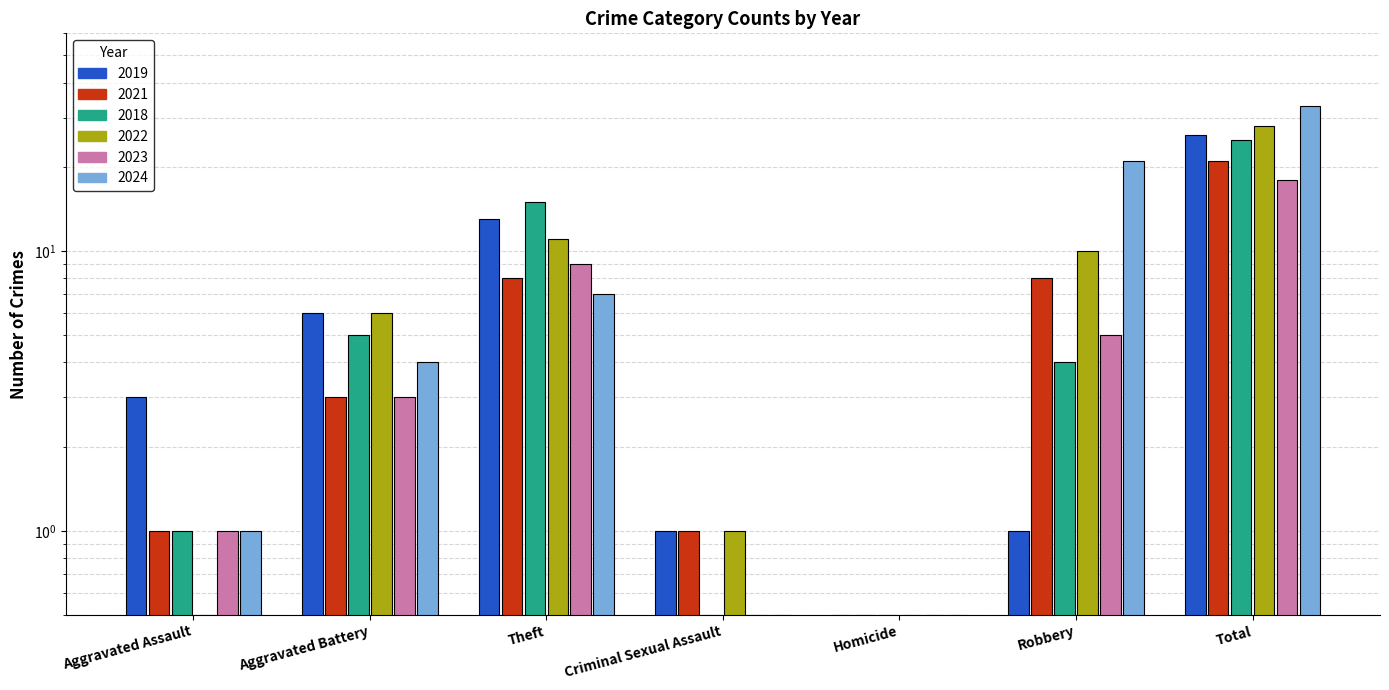

What is the sum of all 2022 values?

57.0